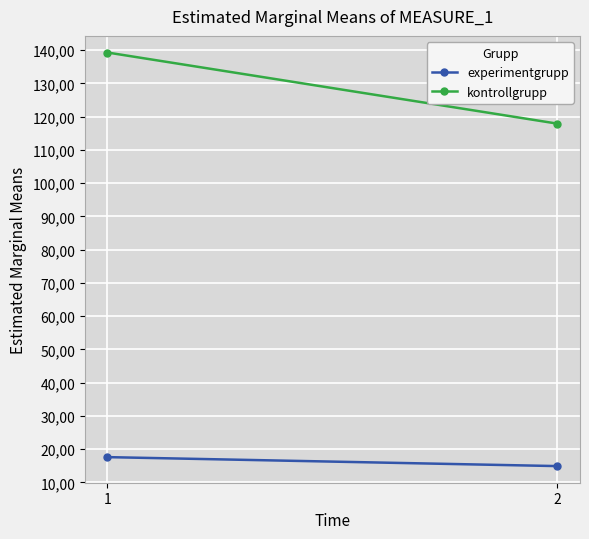

What is the total value across all series at 2?

132.8